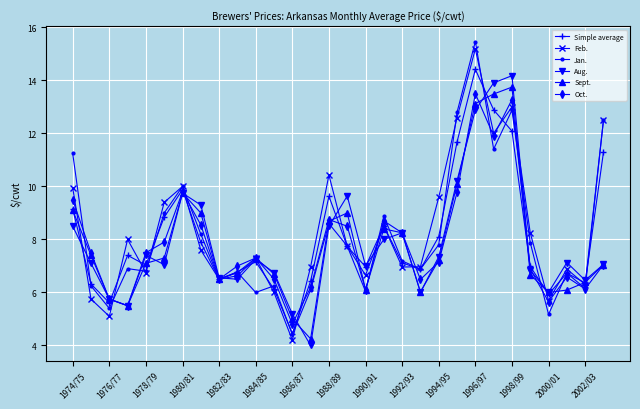

Which series has the largest range (max minus min)?

Jan.